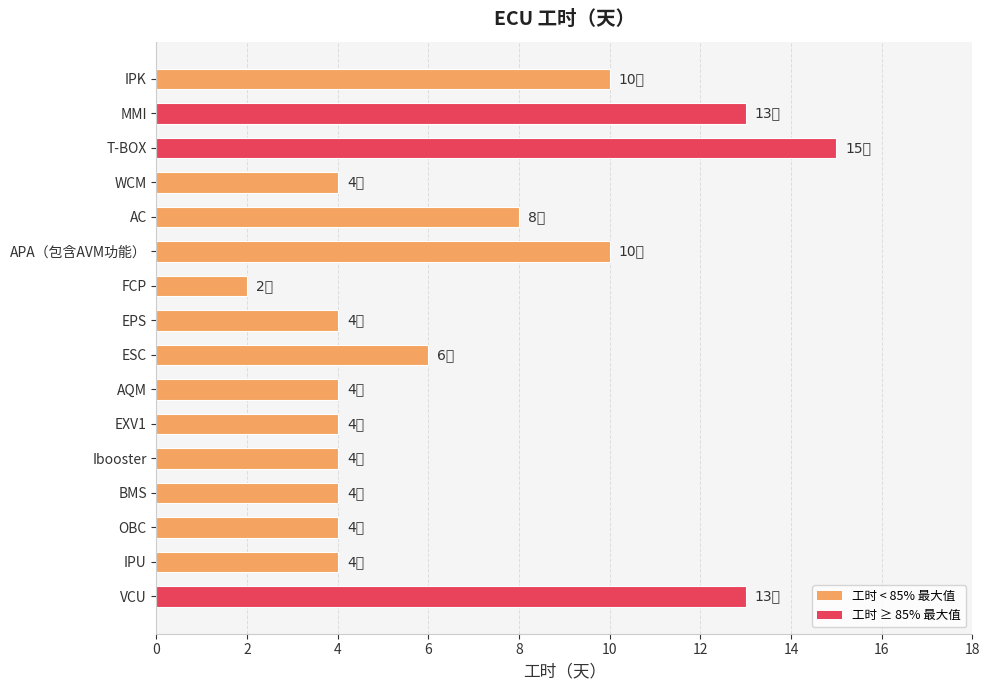

What is the change in value from AC to VCU?

+5